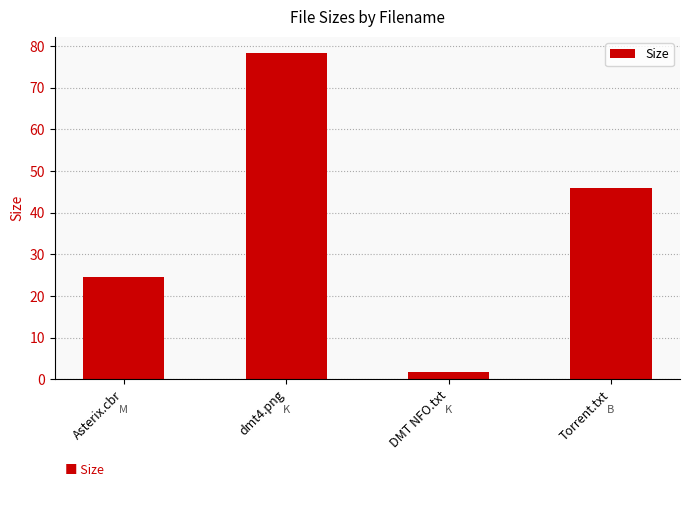

Count the number of data series in this chart.

1